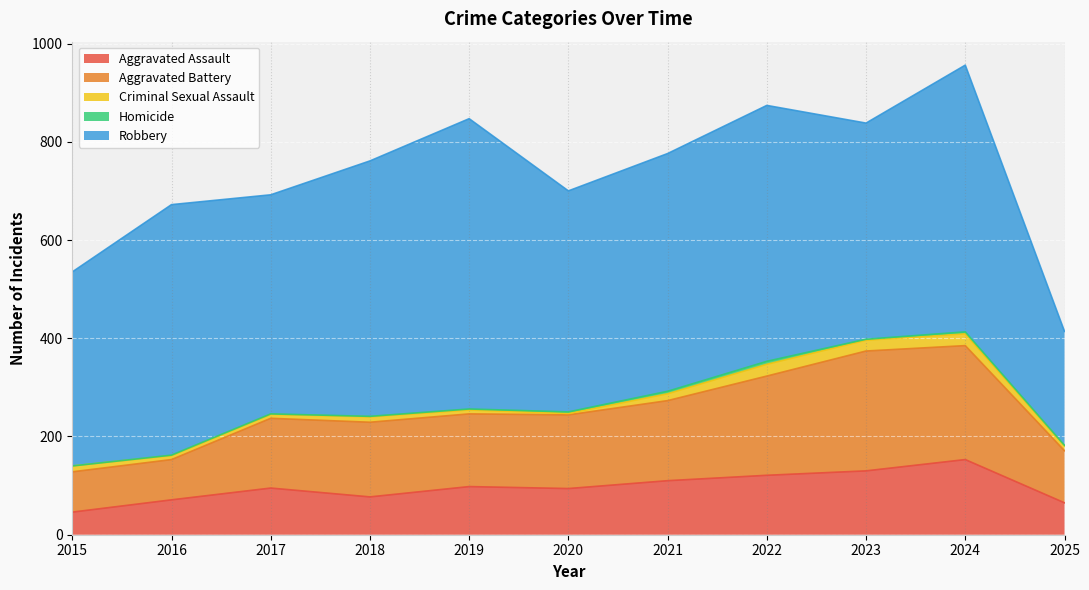

True or false: Criminal Sexual Assault and Robbery cross at least once.

False